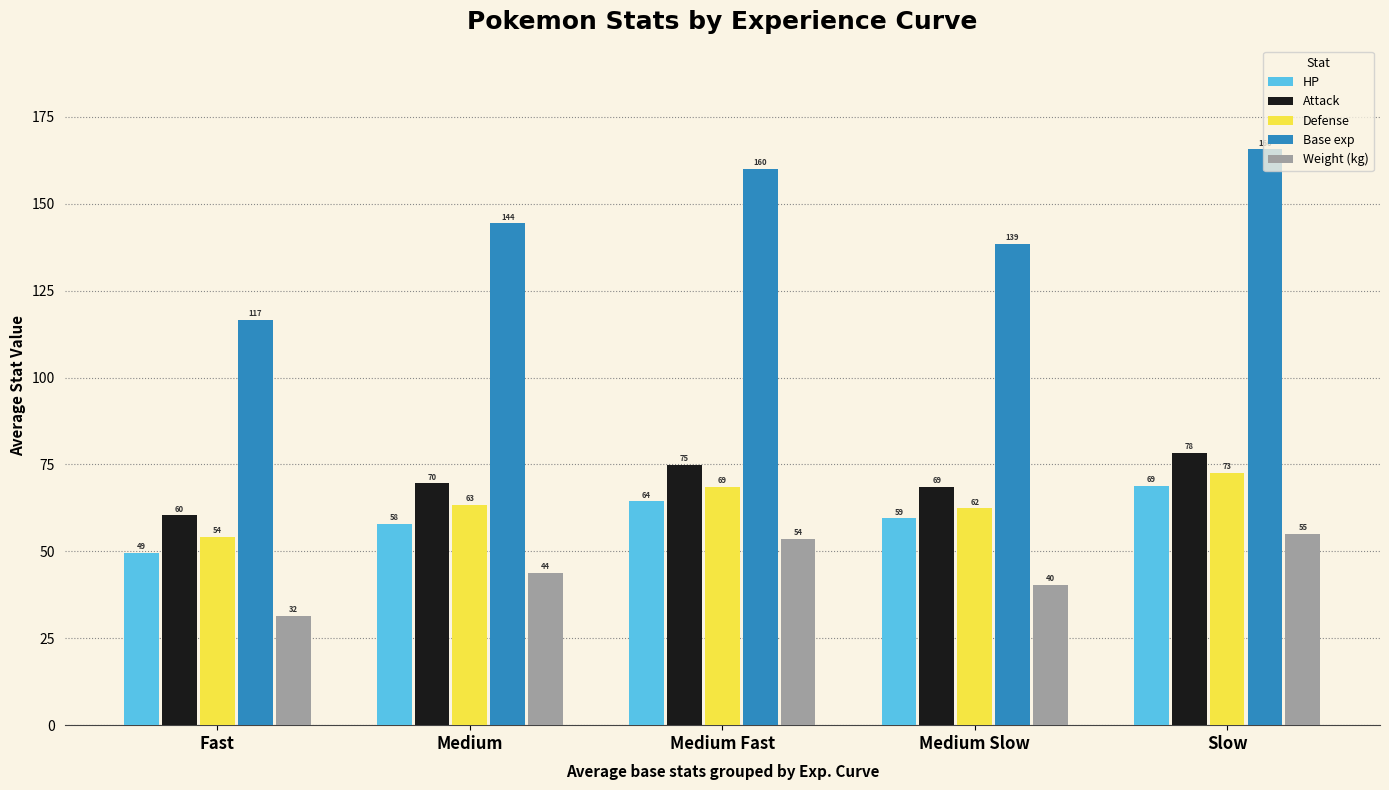

How many series are shown in this chart?

5